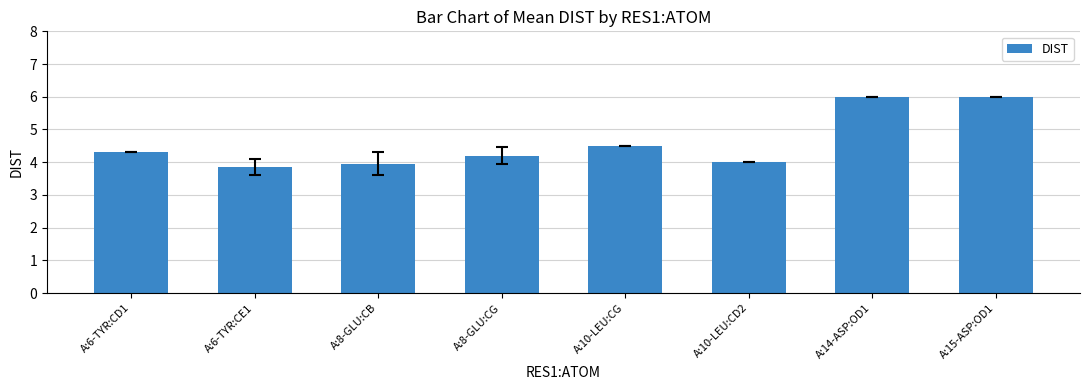

Approximately how many times larger is the value at A:8-GLU:CG compared to A:10-LEU:CG?

0.9